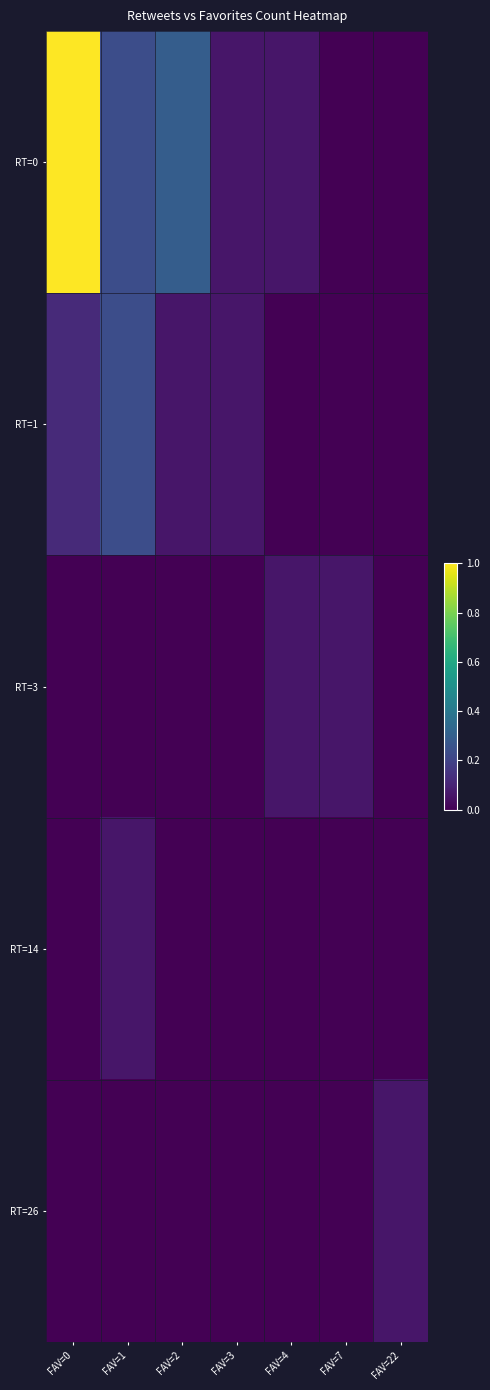

Rank the series at FAV=2 from lowest to highest value.

RT=3, RT=14, RT=26, RT=1, RT=0